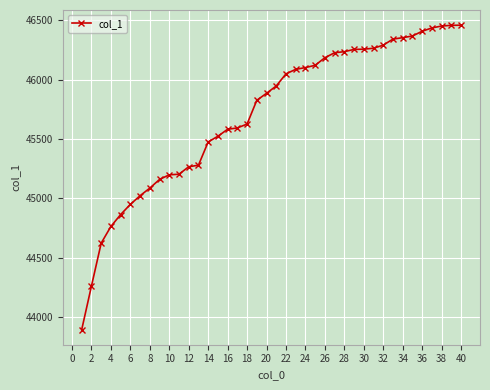

What is the average value?

45710